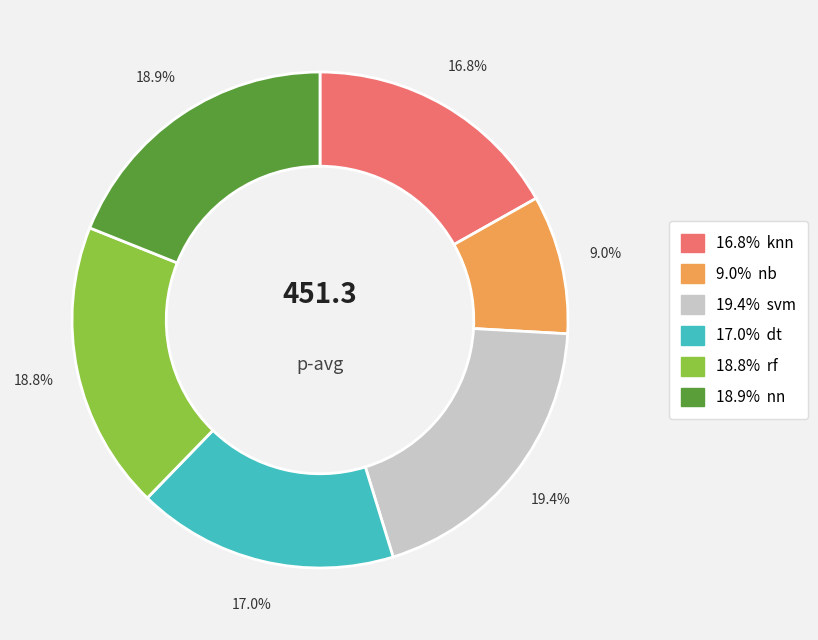

Does any single category account for the majority?

No